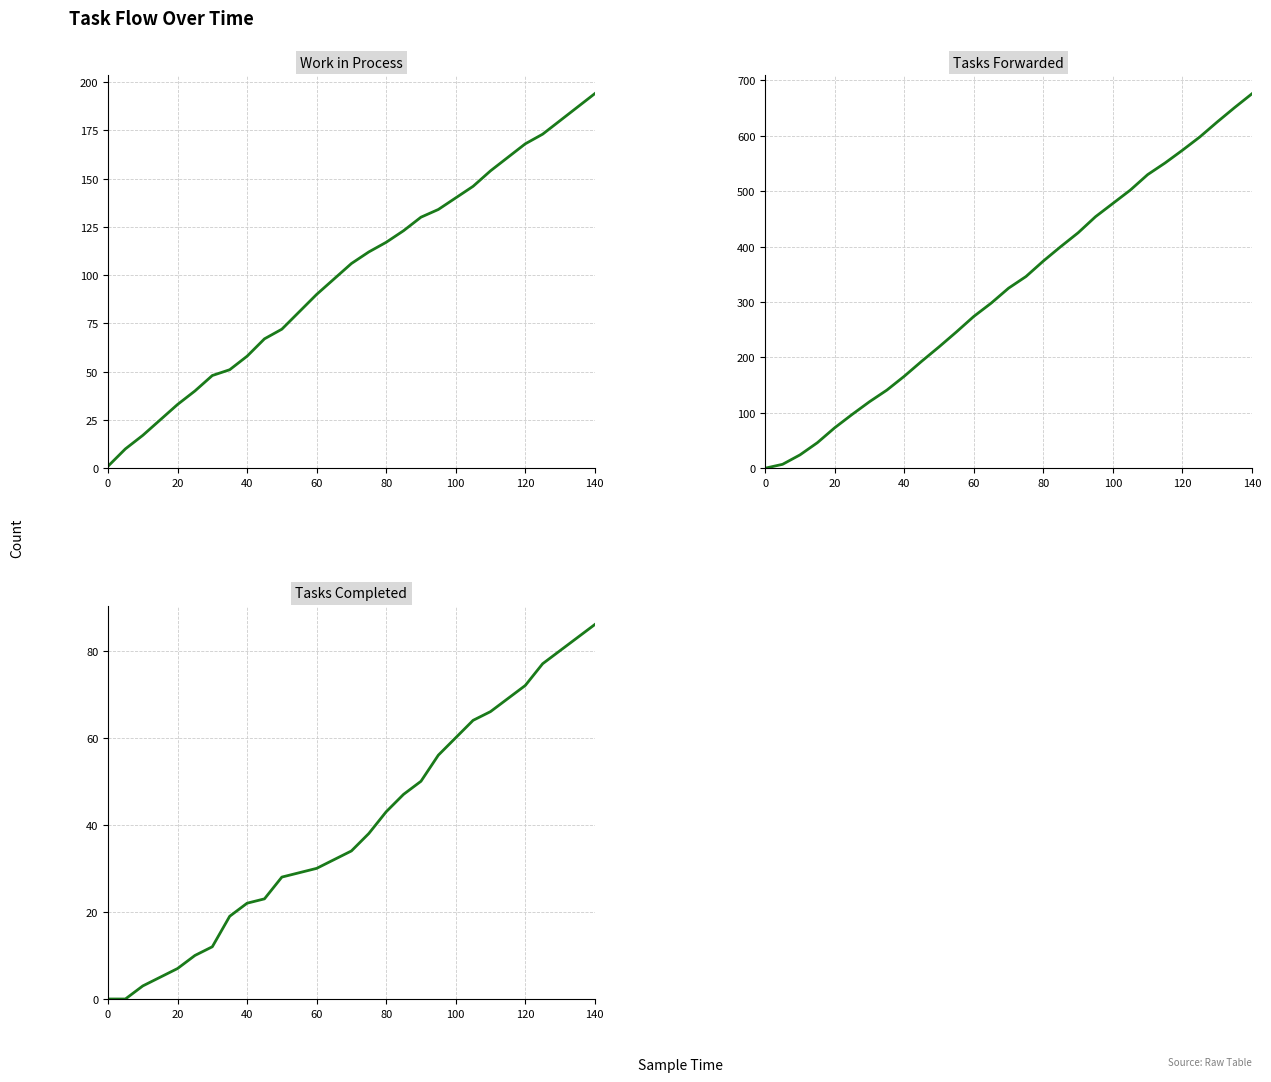

True or false: Tasks Completed and Tasks Forwarded cross at least once.

False